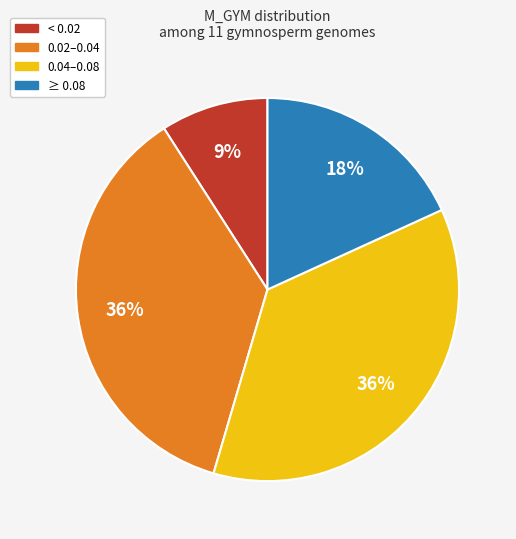

To the nearest percent, what is the difference between the largest and smallest slice percentages?

27%